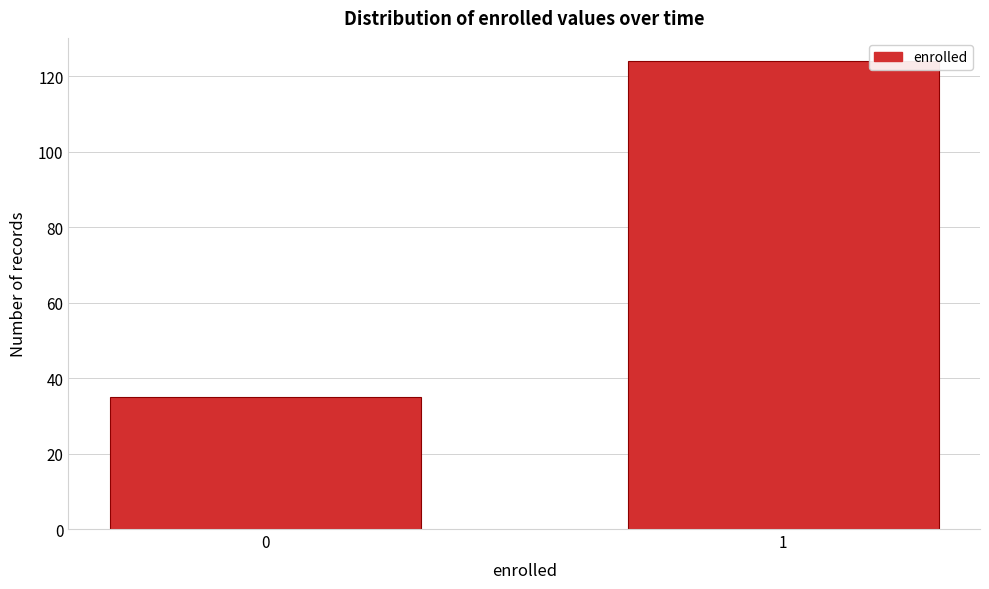

Reading right to left, extract all data points from this chart.

124	35